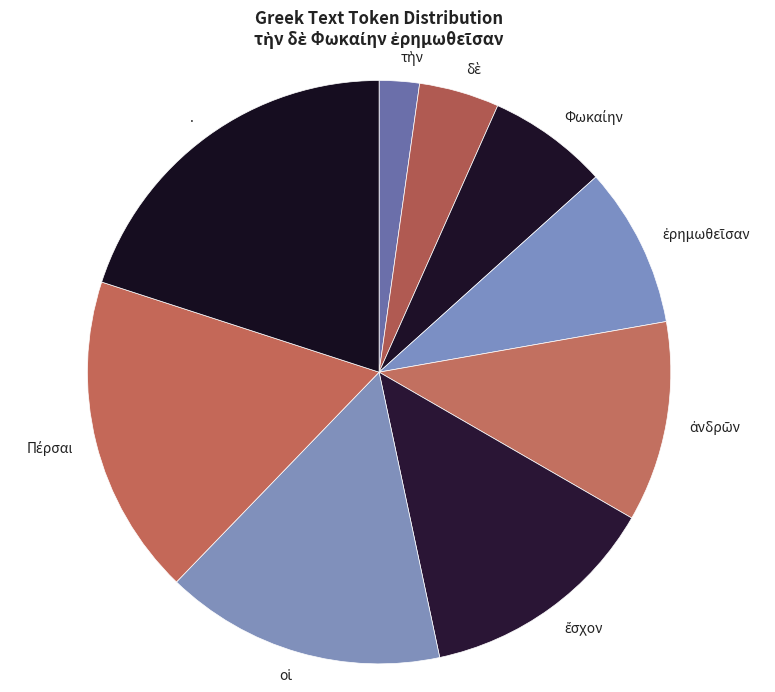

Which slice is the largest?

.